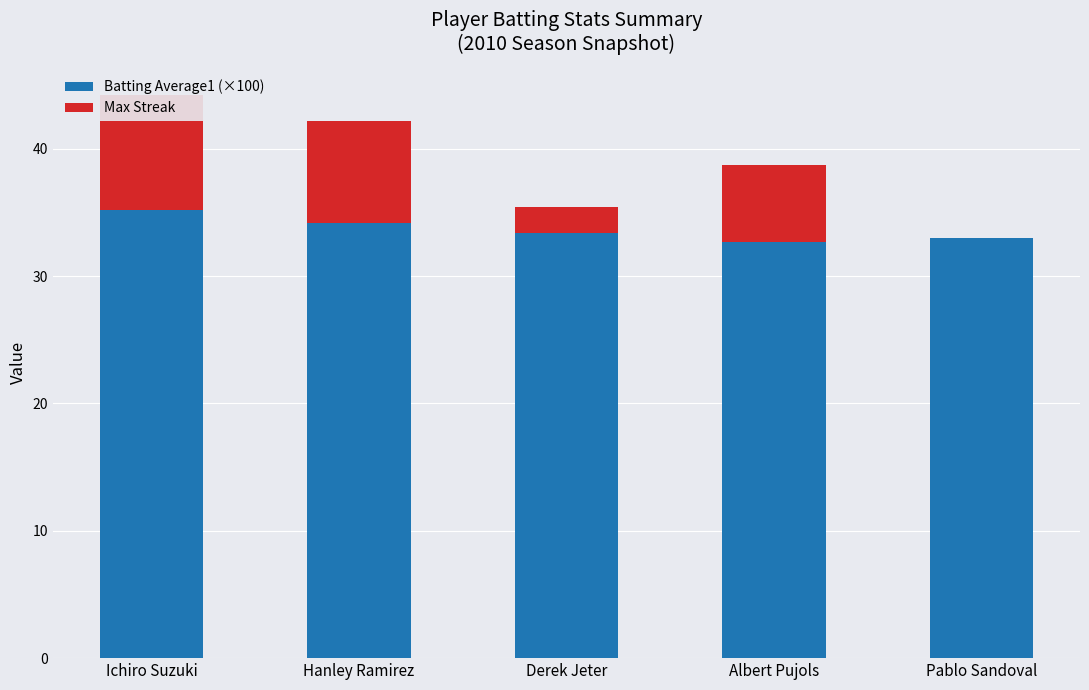

What is the value of the Batting Average1 (×100) bar at the 5th from the left?

33.0